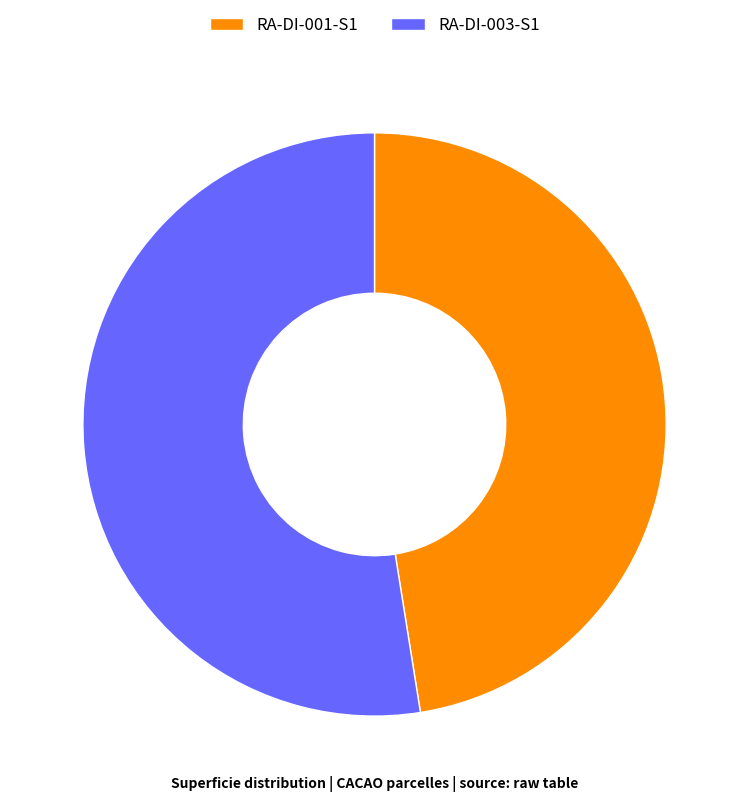

Which slice is the smallest?

RA-DI-001-S1